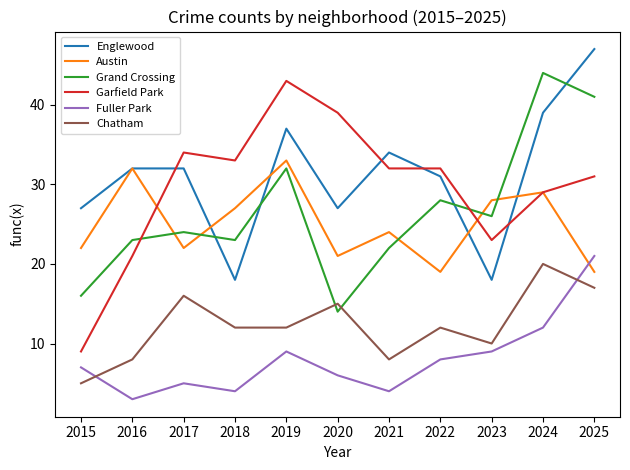

List the series in order of their peak value, lowest first.

Chatham, Fuller Park, Austin, Garfield Park, Grand Crossing, Englewood